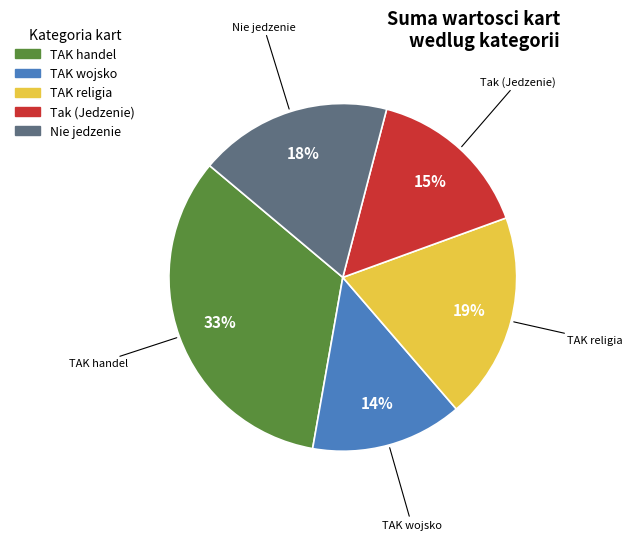

Count the number of slices in the pie.

5